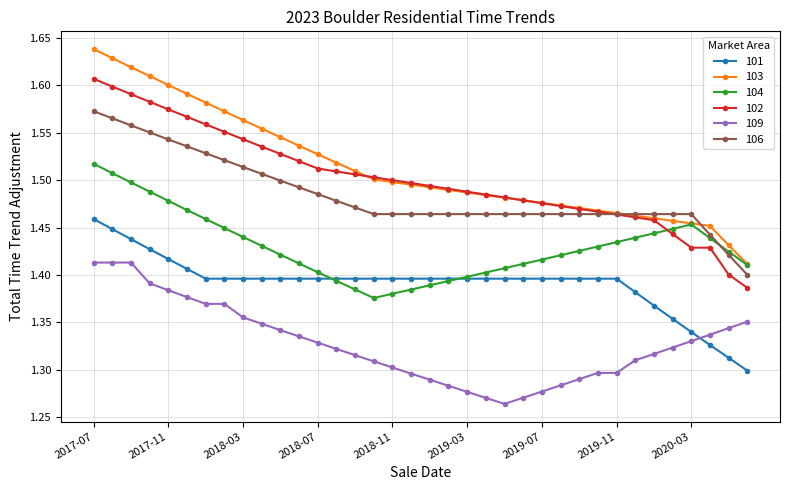

At how many categories does at least one series exceed 1?

36